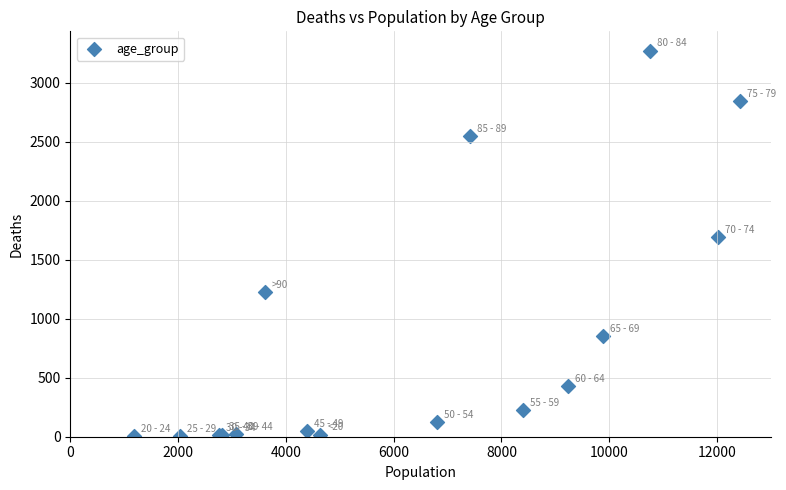

What Y value in the scatter plot is closest to 1638?

1690